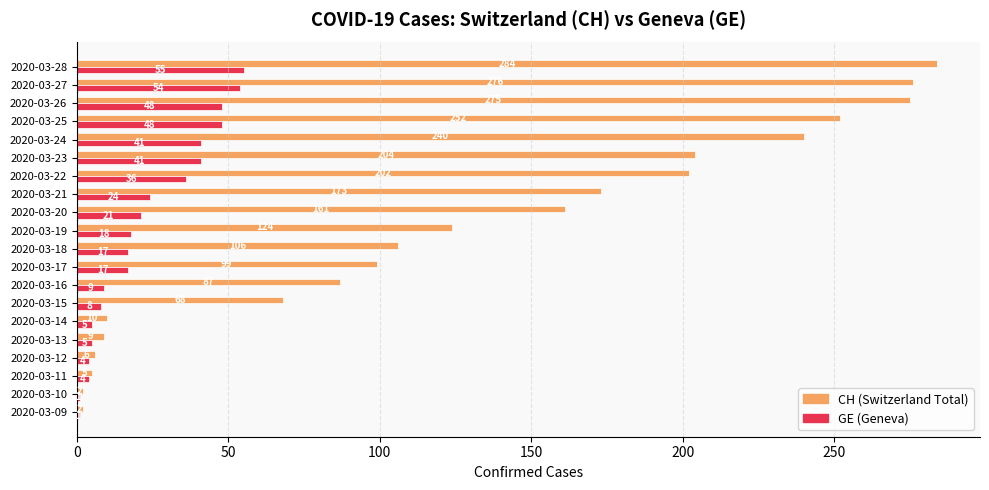

What is the difference between the highest and lowest values at 2020-03-23?

163